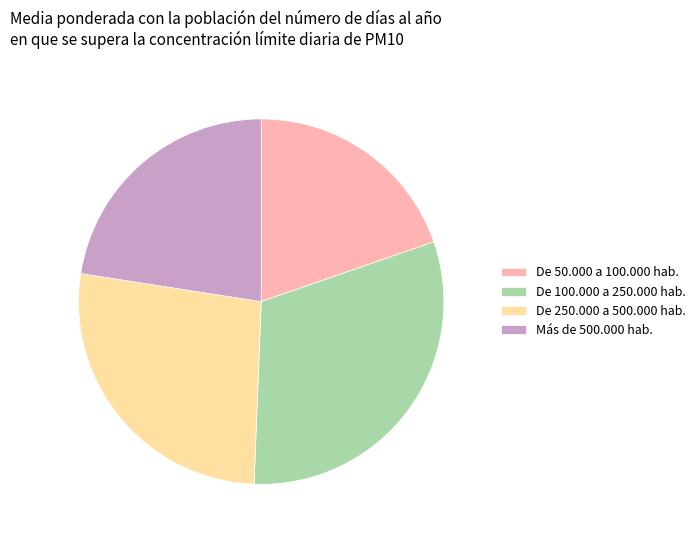

Is the sum of De 100.000 a 250.000 hab. and De 250.000 a 500.000 hab. greater than half?

Yes